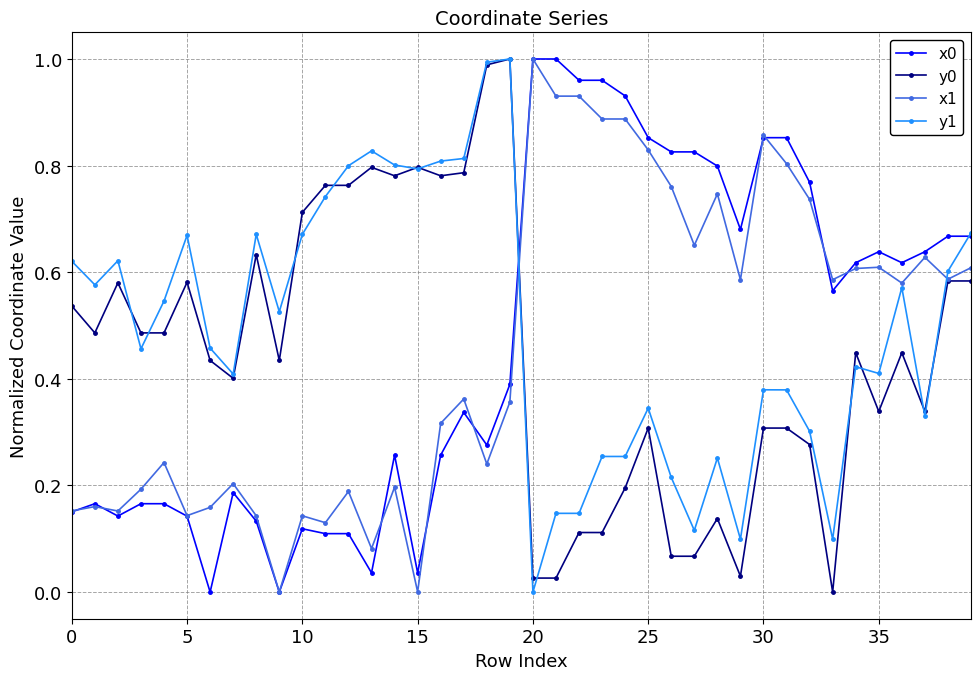

True or false: y1 has more than 2 points higher than both neighbors.

True